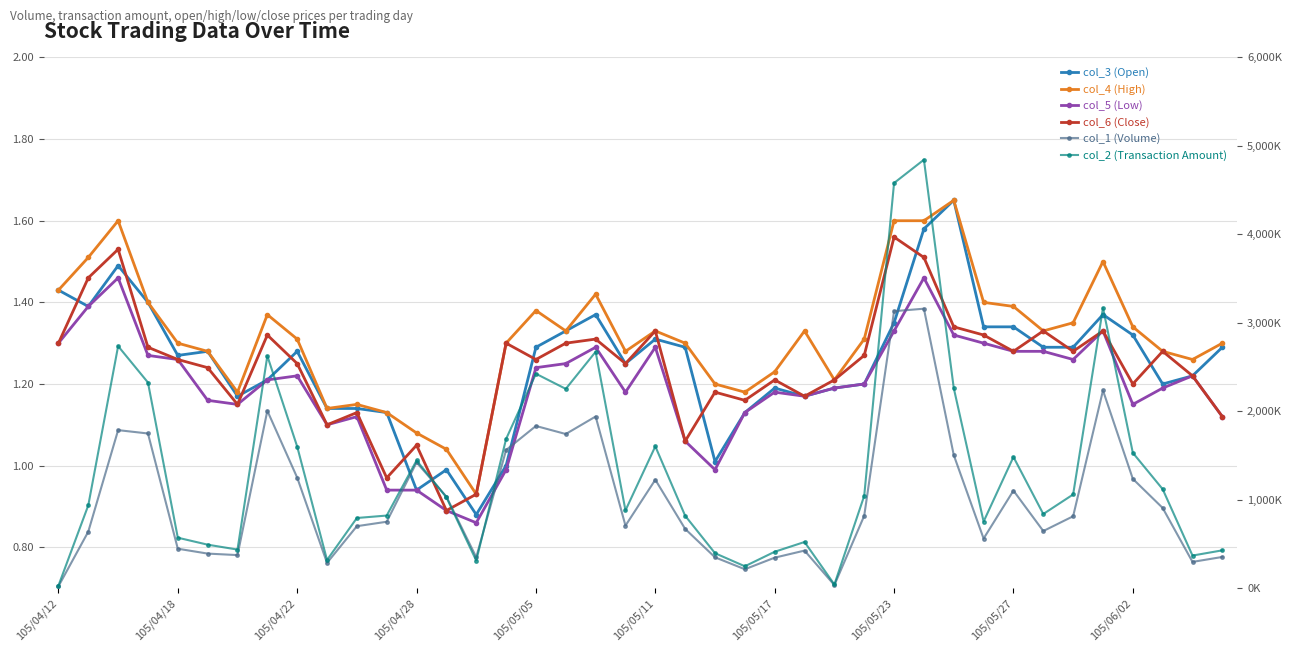

True or false: col_4 (High) and col_3 (Open) cross at least once.

False